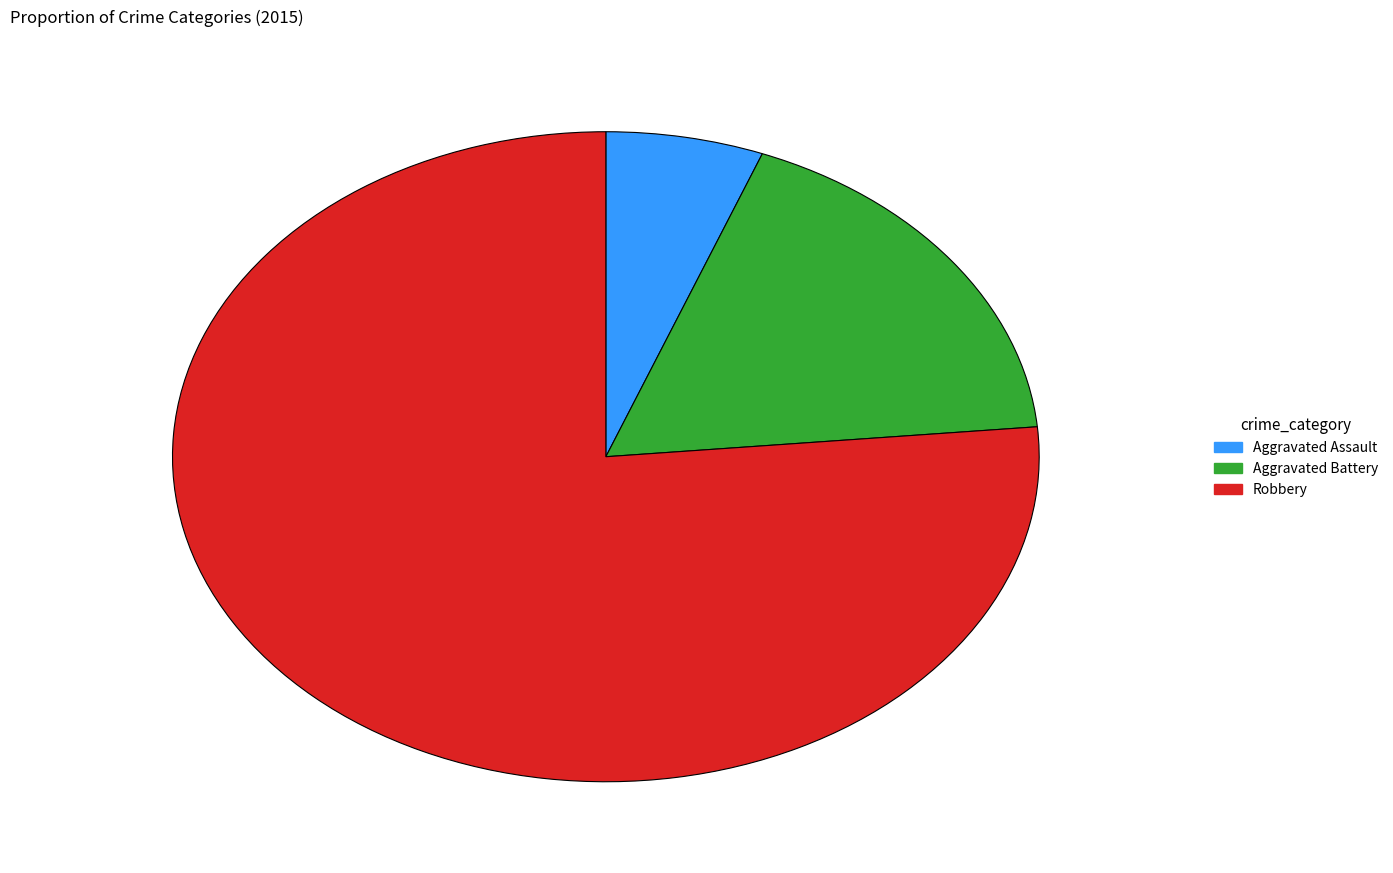

The Aggravated Battery slice represents 32% of the pie. True or false?

False